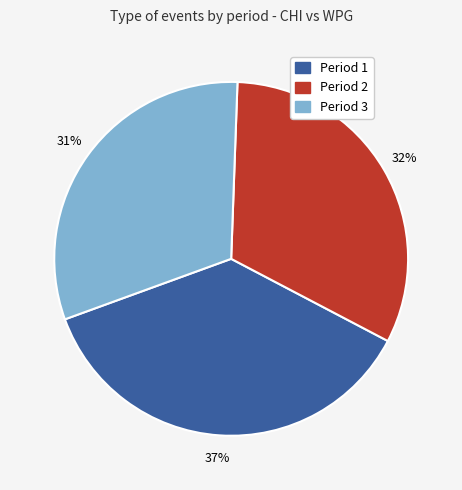

To the nearest percent, what is the difference between the Period 2 and Period 3 slice percentages?

1%